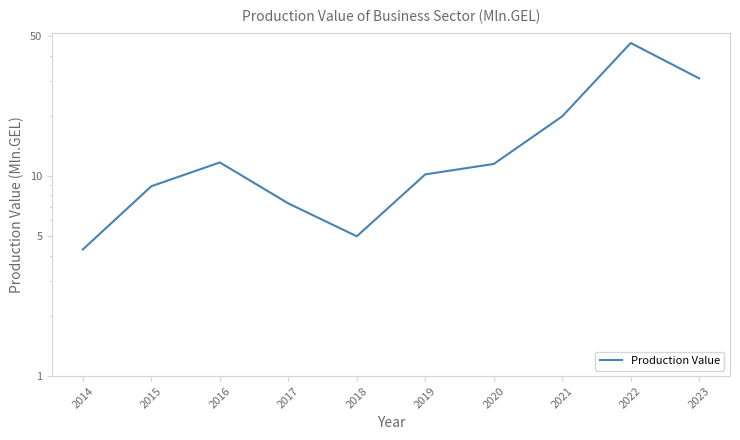

What is the sum of the values at 2020 and 2017?

18.8